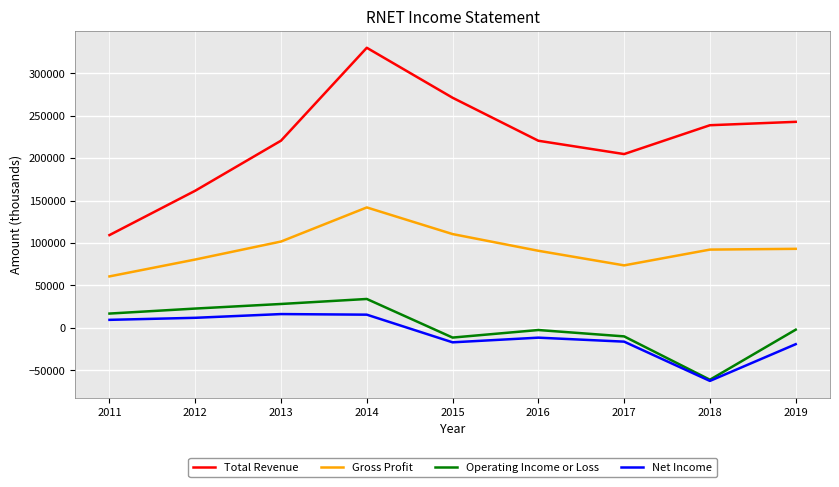

True or false: Total Revenue and Gross Profit cross at least once.

False